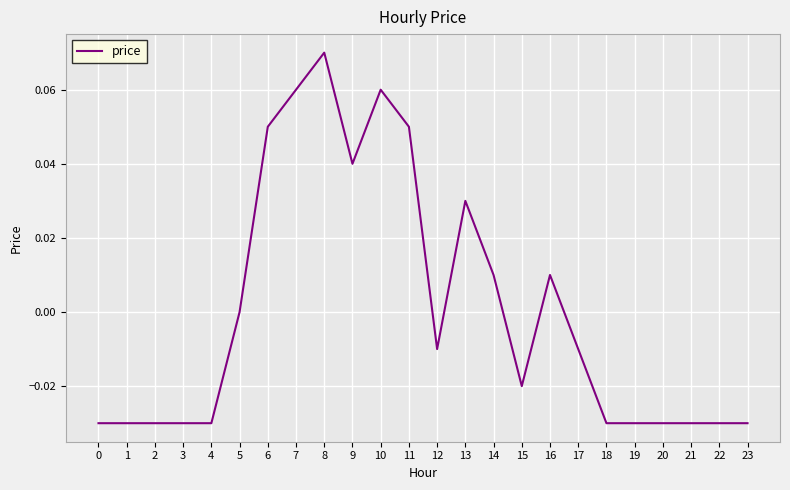

Which category has the highest value across all series?

8